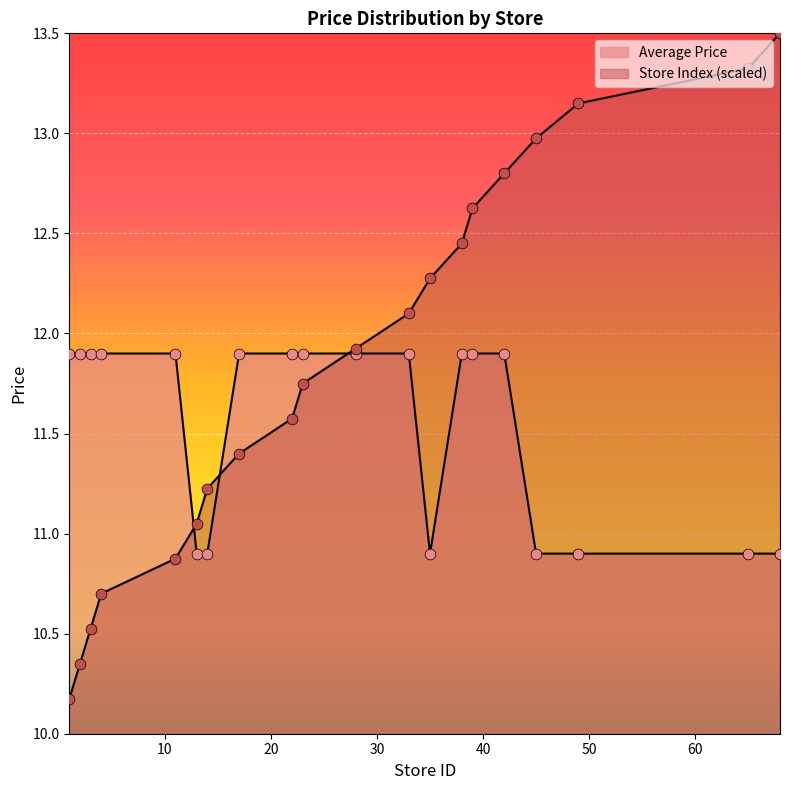

How many lines are shown in the chart?

2